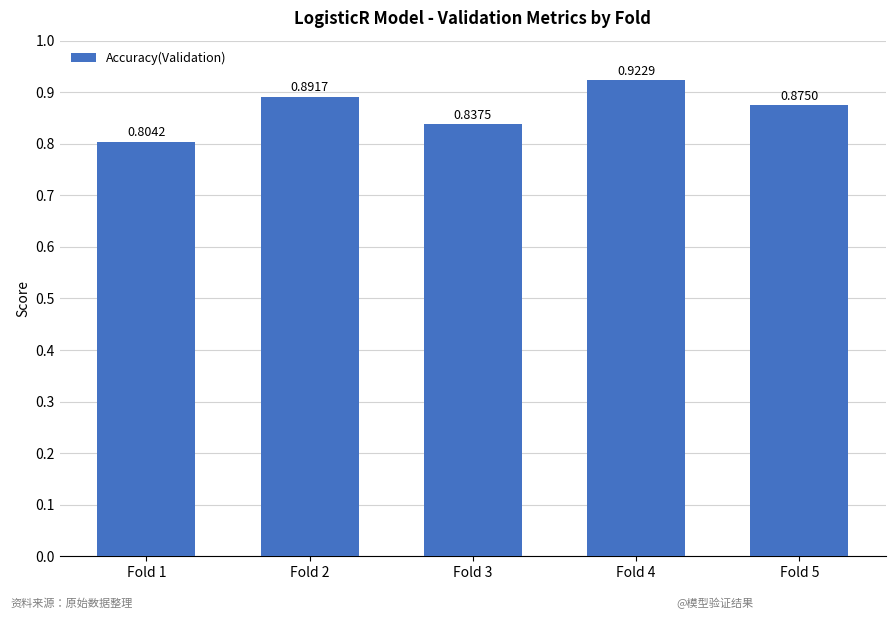

Which has a higher value, Fold 4 or Fold 1?

Fold 4